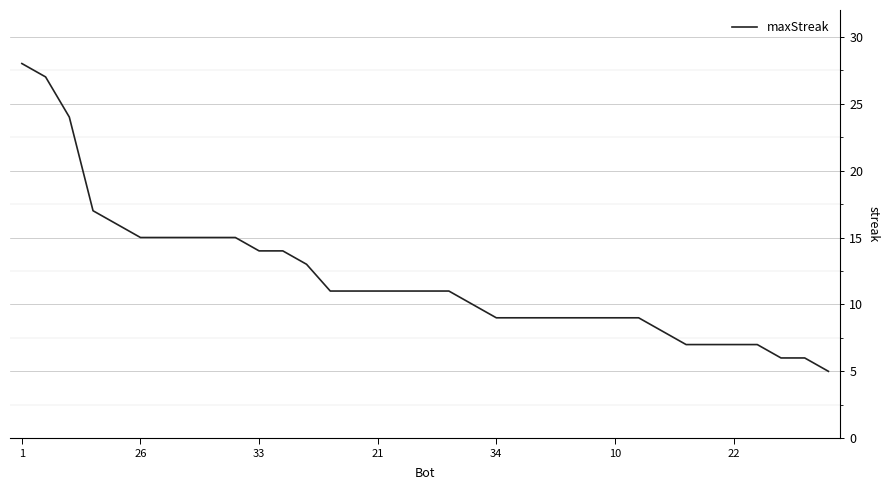

What is the difference between the maximum and minimum values?

23